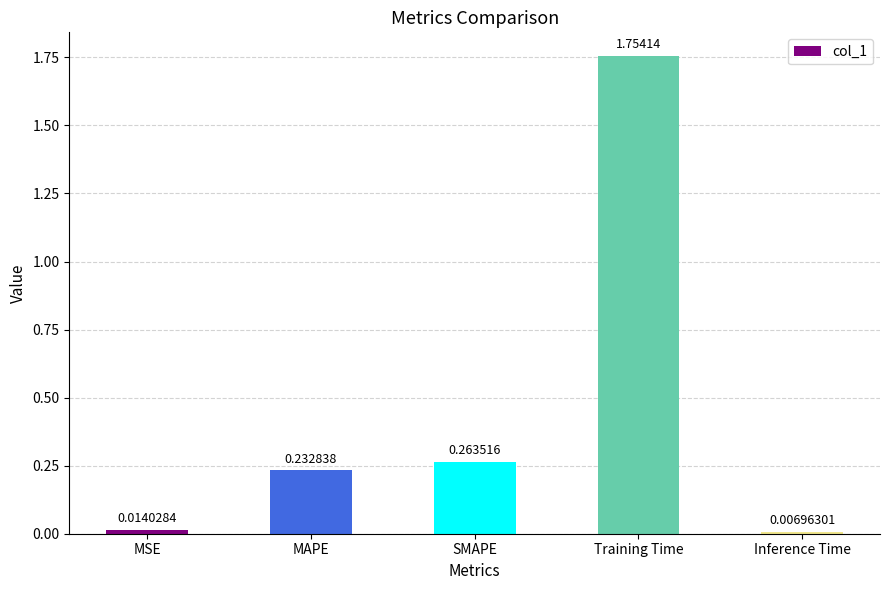

Rank the categories by value from highest to lowest.

Training Time, SMAPE, MAPE, MSE, Inference Time